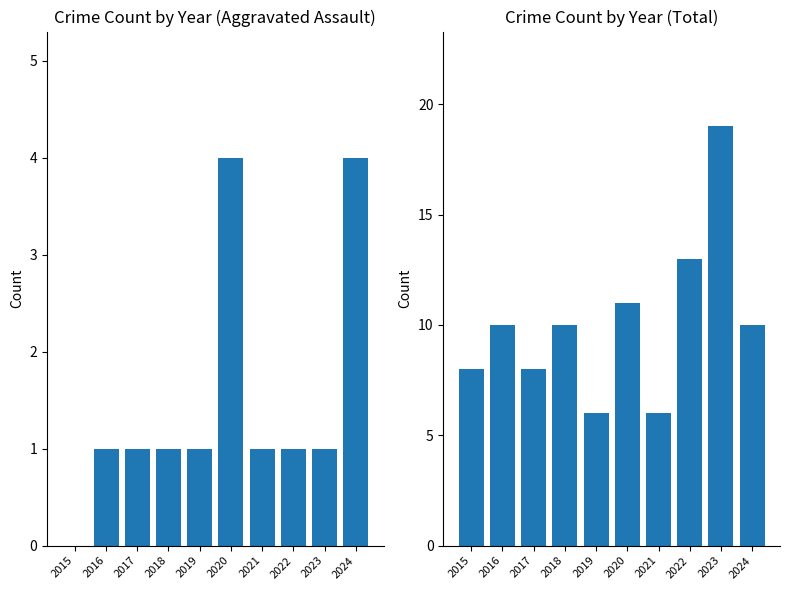

Is the value of Aggravated Assault at 2023 greater than the value of Total at 2022?

No